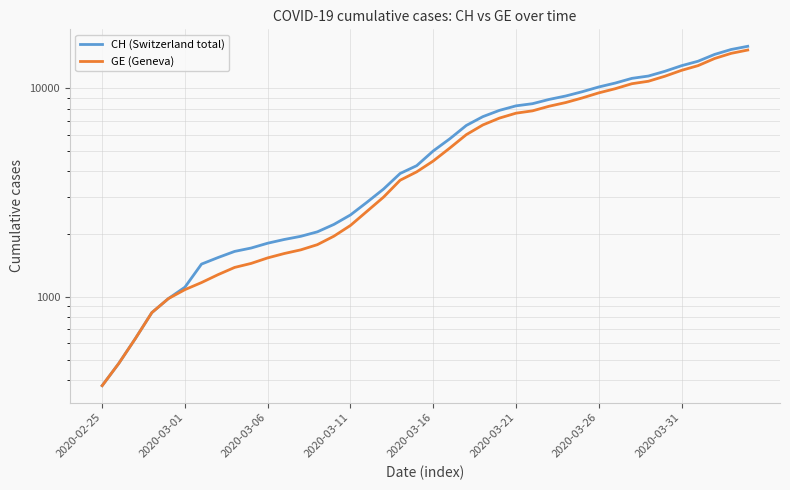

Rank the series by their average value, from lowest to highest.

GE (Geneva), CH (Switzerland total)